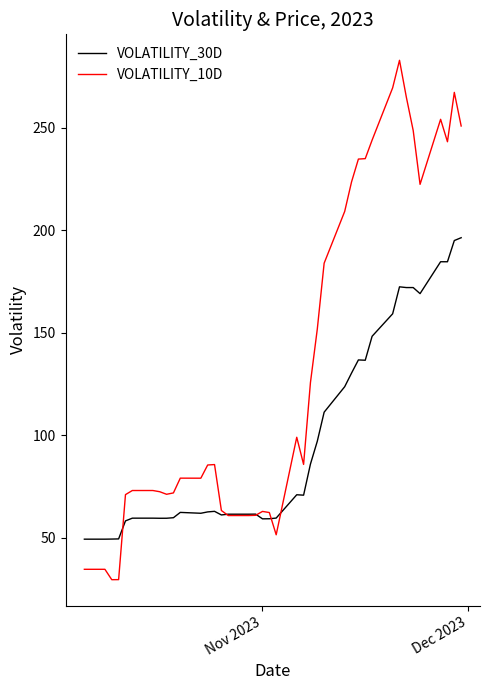

What is the greatest value displayed?

282.9